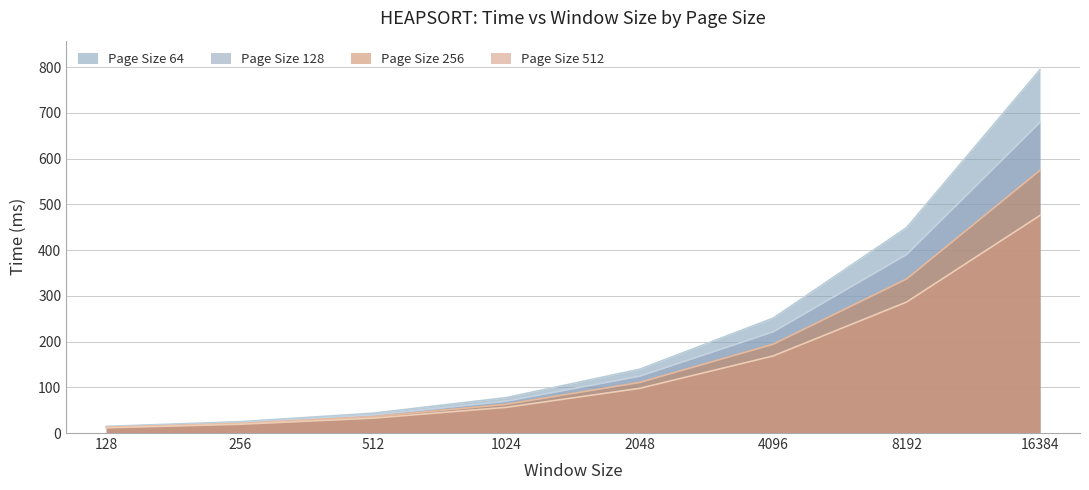

Between 8192 and 1024, which is larger?

8192